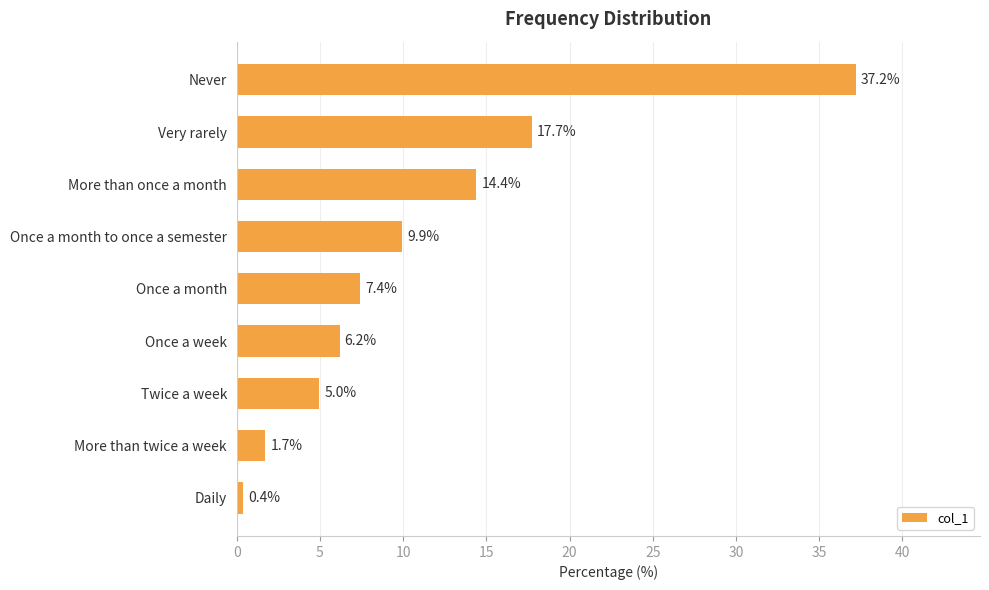

What is the difference between the maximum and minimum values?

36.8